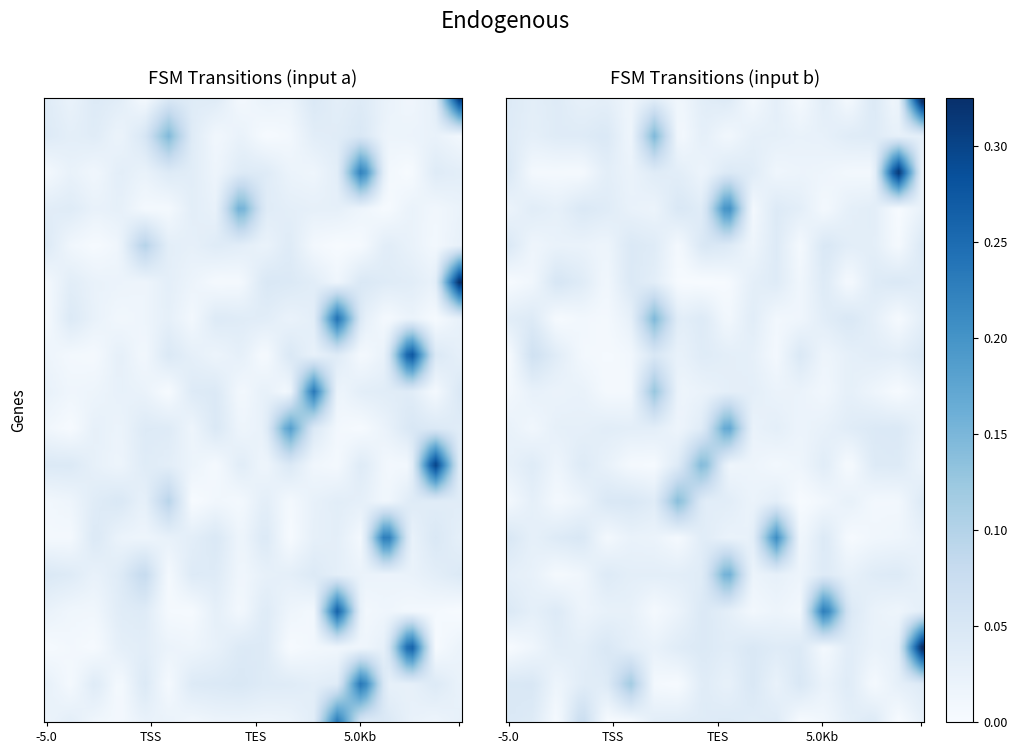

How many values in the output_symbol_b series exceed 0?

16